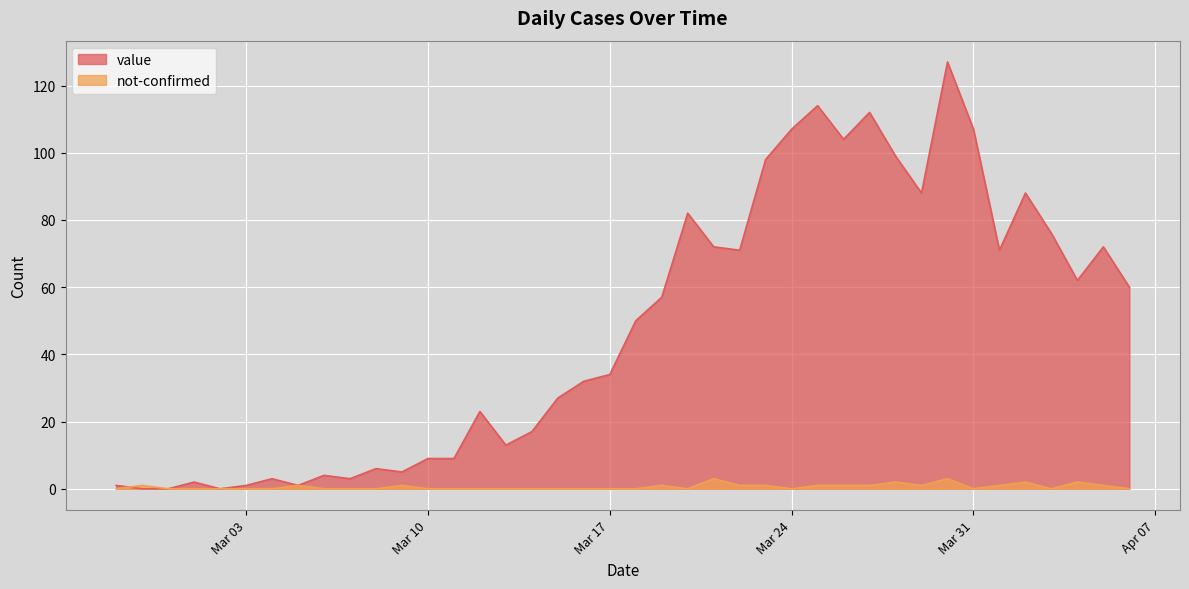

List the series in order of their overall mean, lowest first.

not-confirmed, value